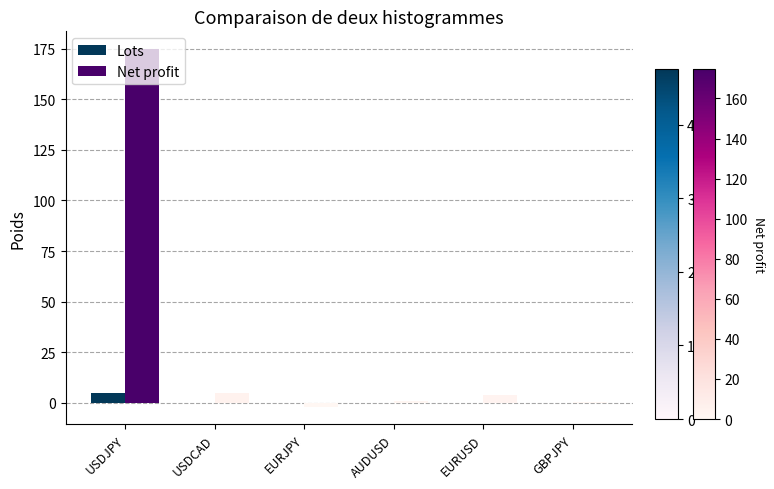

What is the total value across all series at EURUSD?

3.9